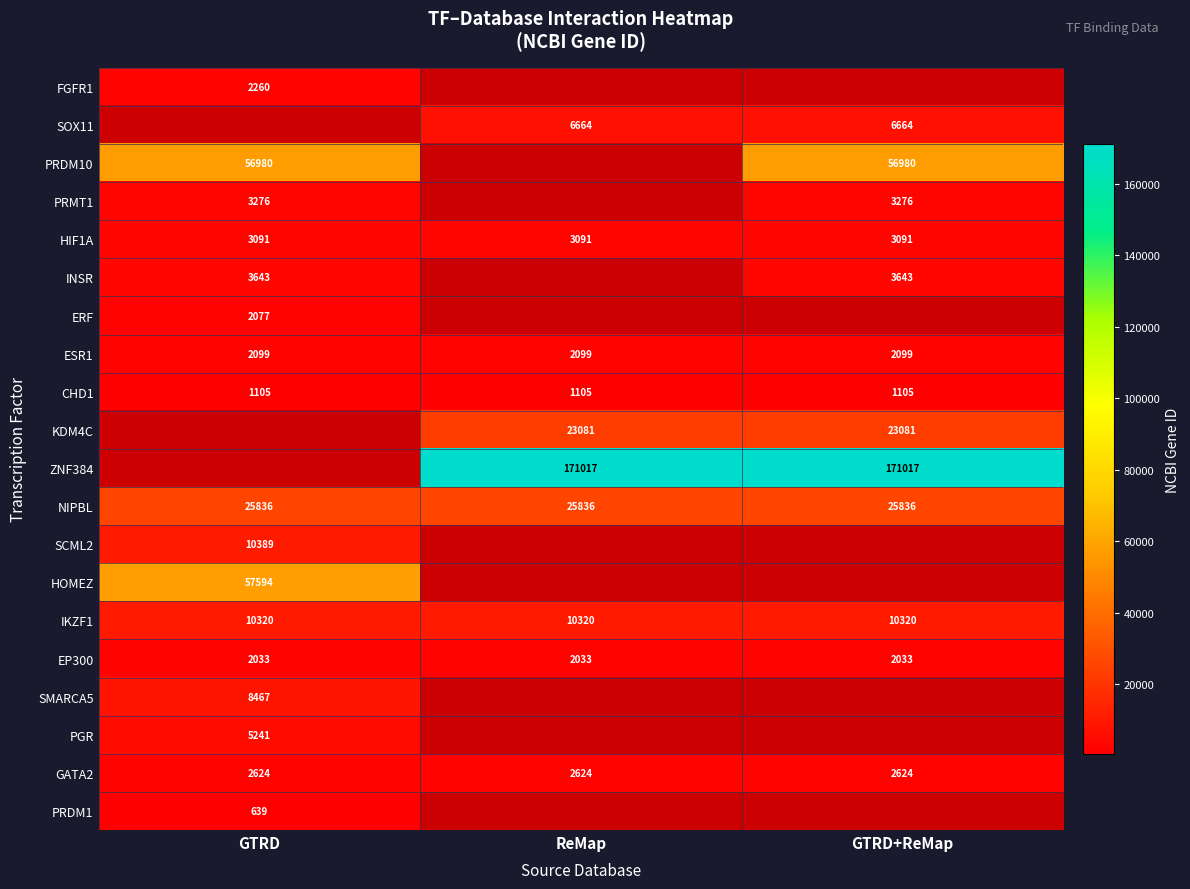

Between ReMap and GTRD, which is larger?

GTRD